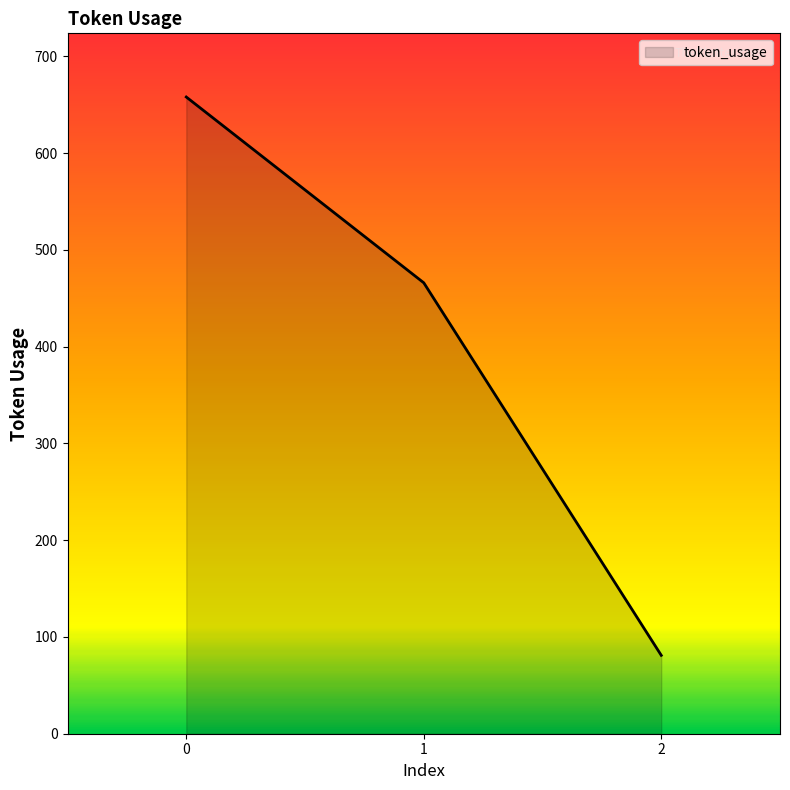

How many lines are shown in the chart?

1